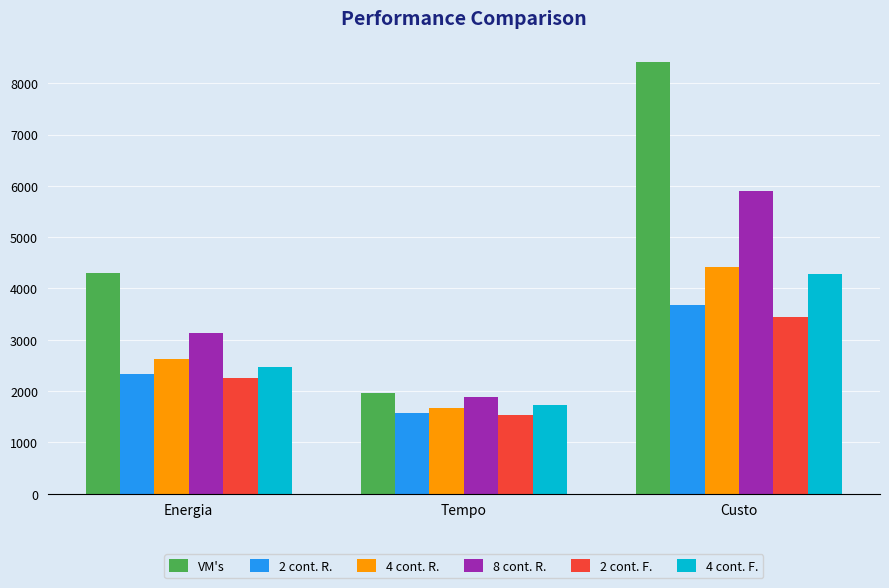

What is the minimum value shown in the chart?

1530.5